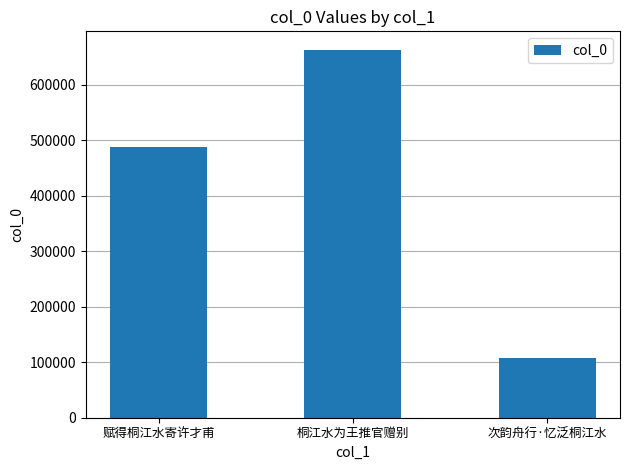

List the labels in order of value, smallest first.

次韵舟行·忆泛桐江水, 赋得桐江水寄许才甫, 桐江水为王推官赠别